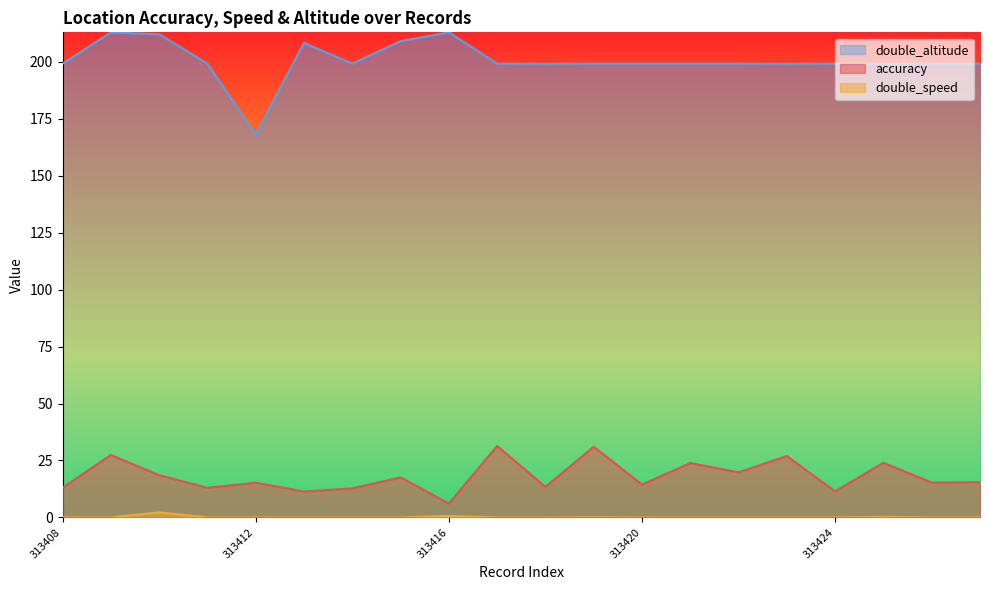

What are all the series names shown in the legend?

double_altitude, accuracy, double_speed